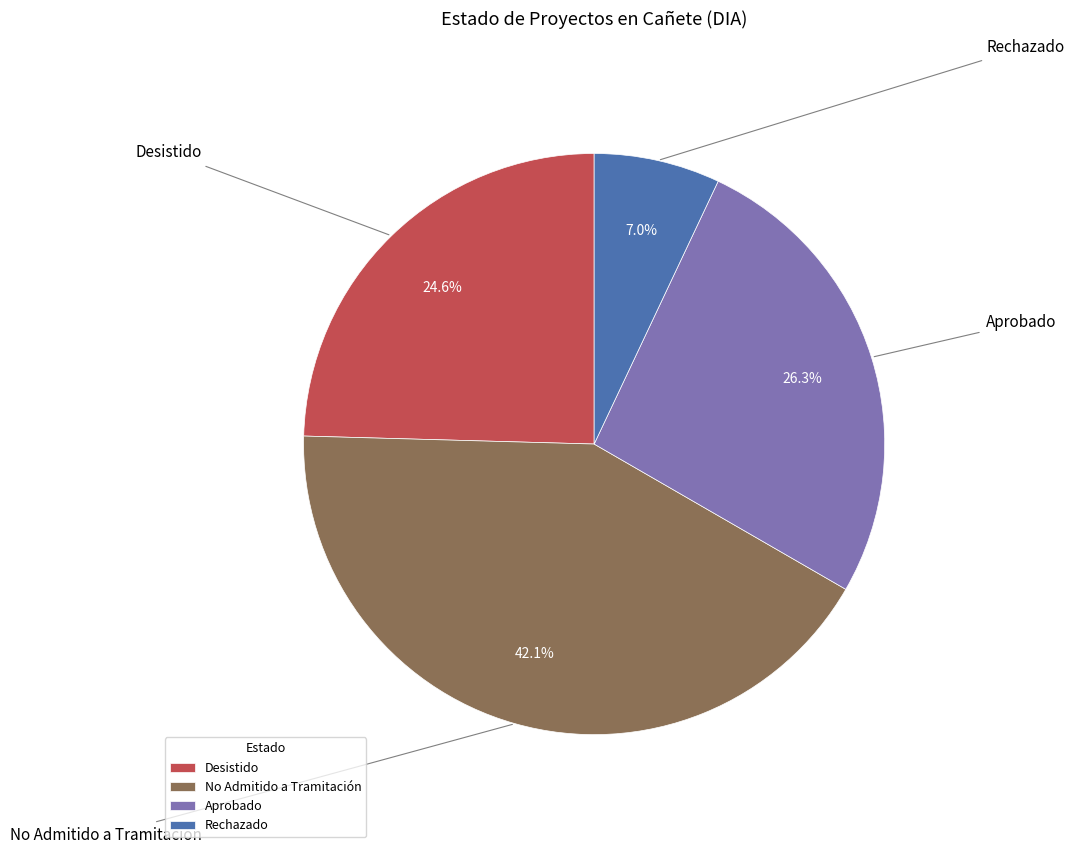

What is the change in value from Desistido to Aprobado?

+1